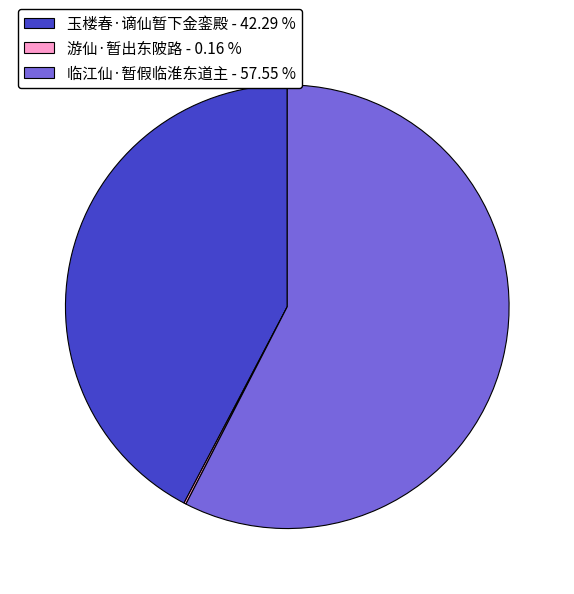

Does any single category account for the majority?

Yes